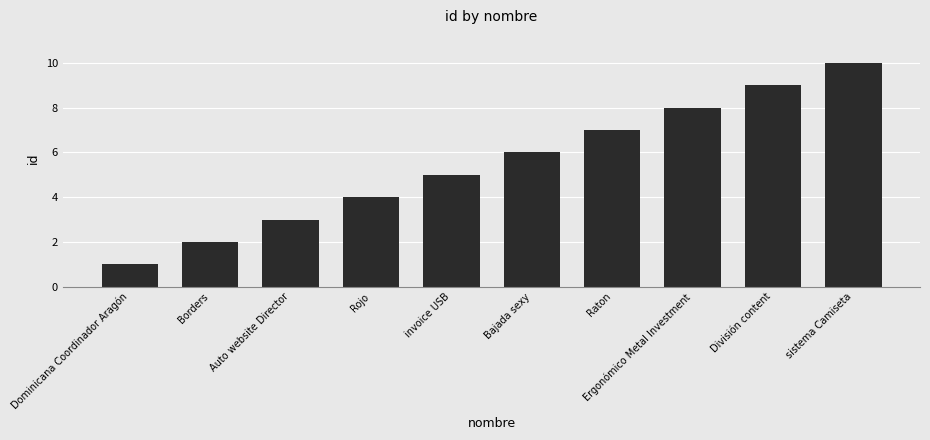

How many distinct data groups are displayed?

1